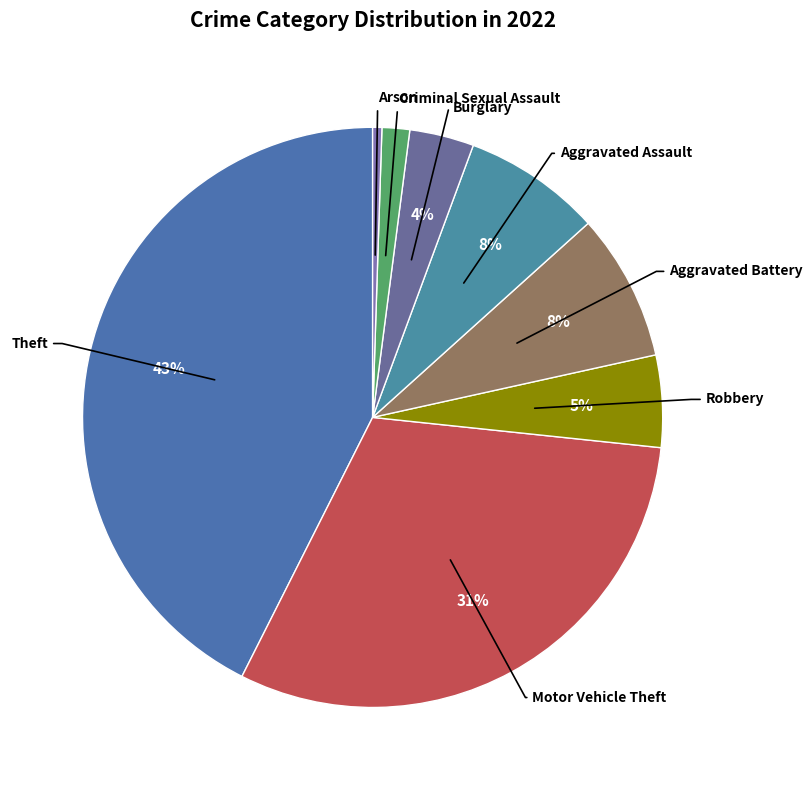

How many slices are in this pie chart?

8